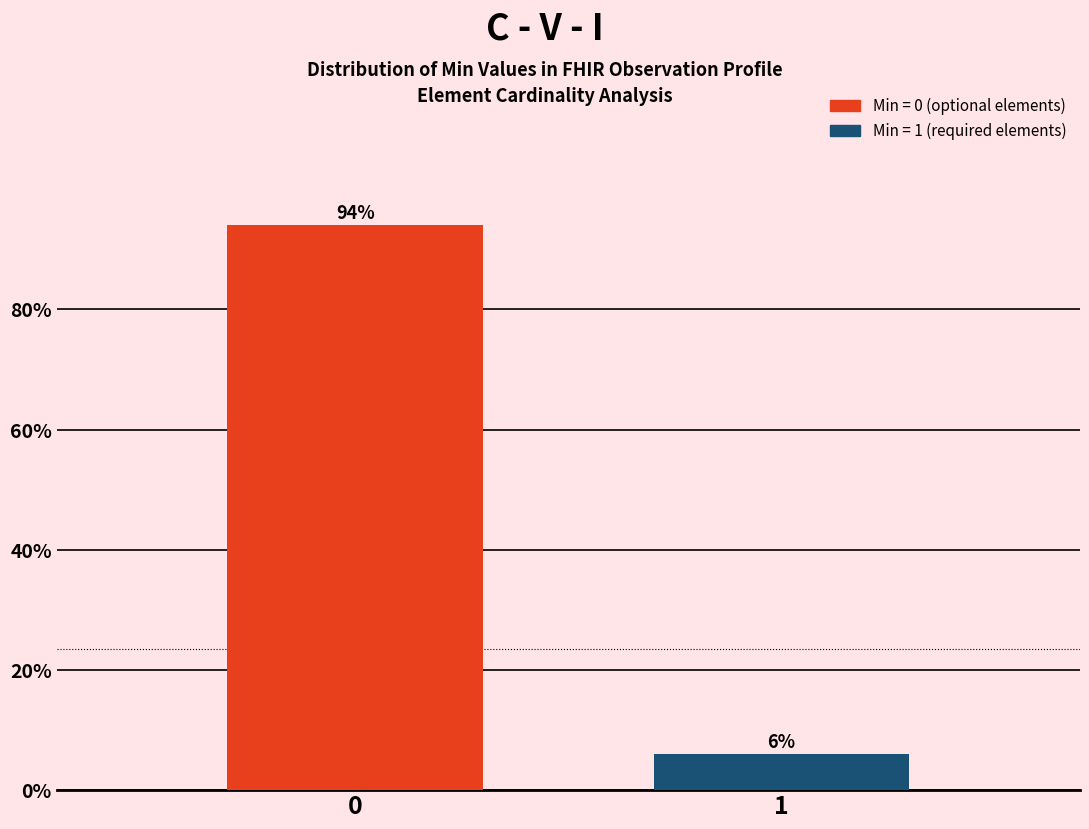

Reading right to left, transcribe all the data shown in this chart.

1=6	0=94